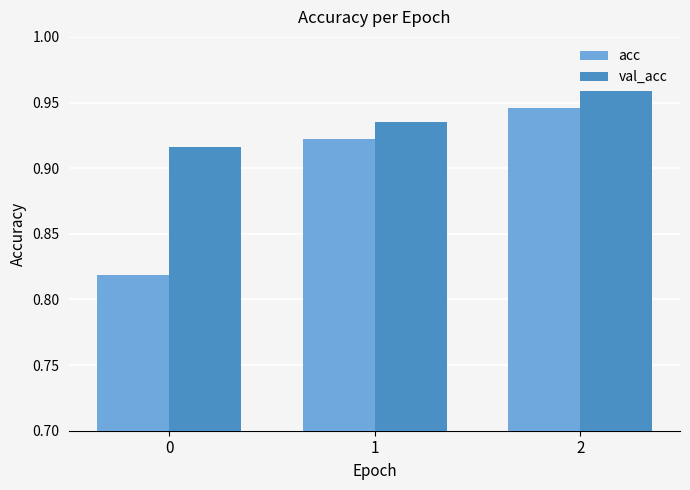

What is the sum of the acc values at 0 and 1?

1.7